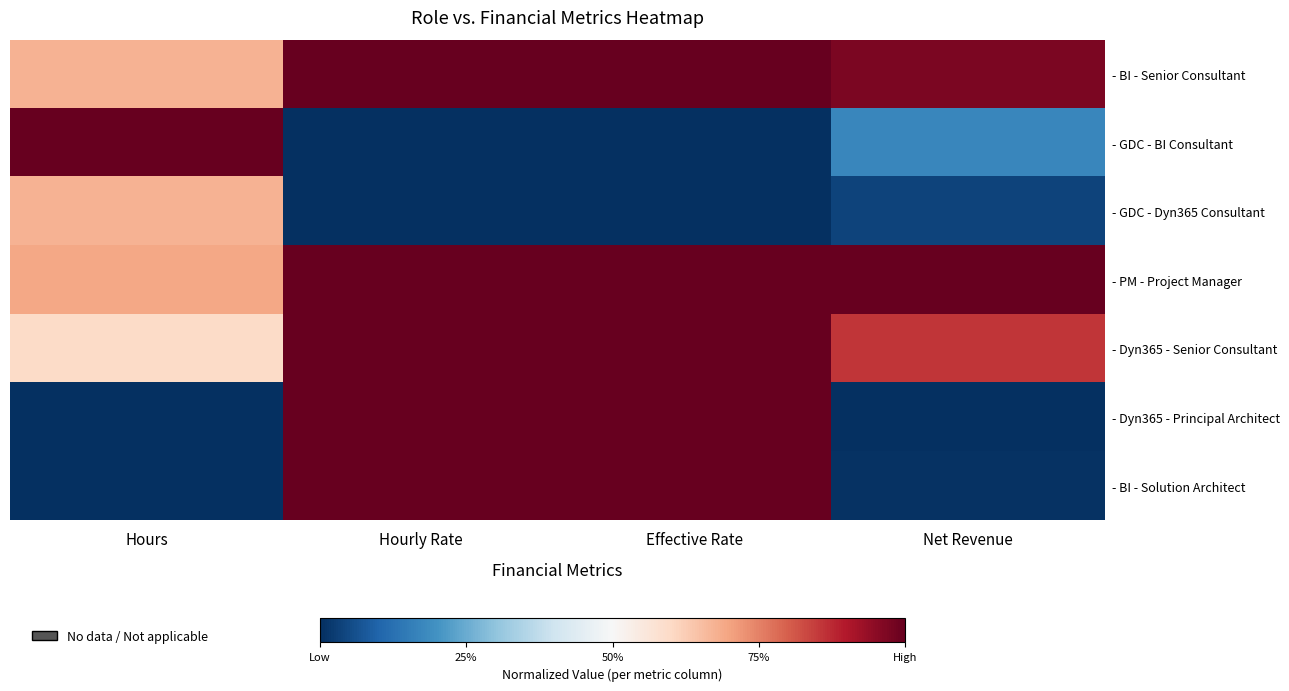

Count the number of categories in the chart.

4